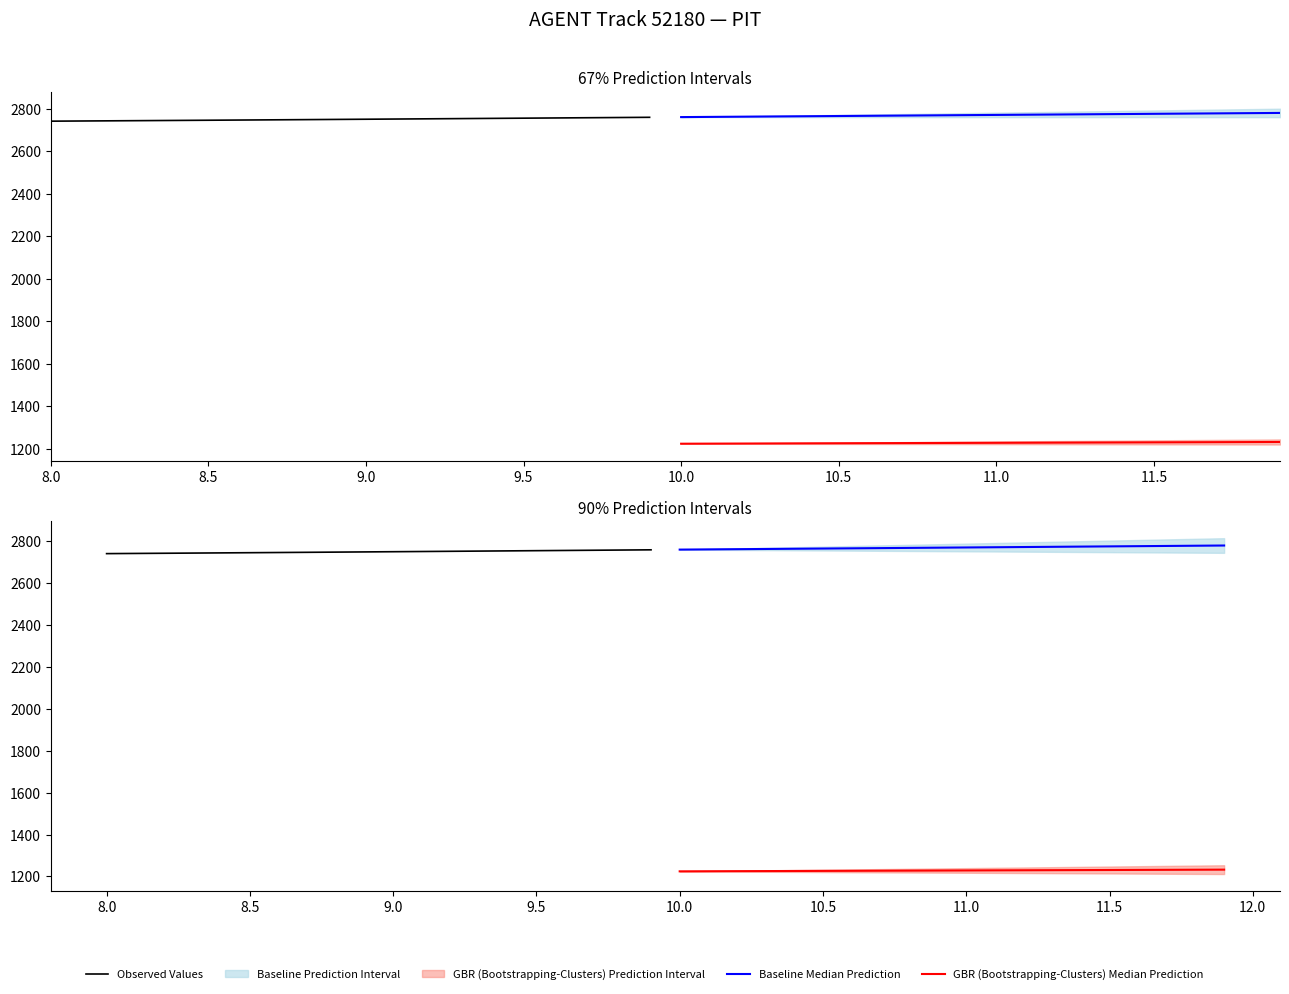

Which series has the widest spread of values?

Baseline Median Prediction